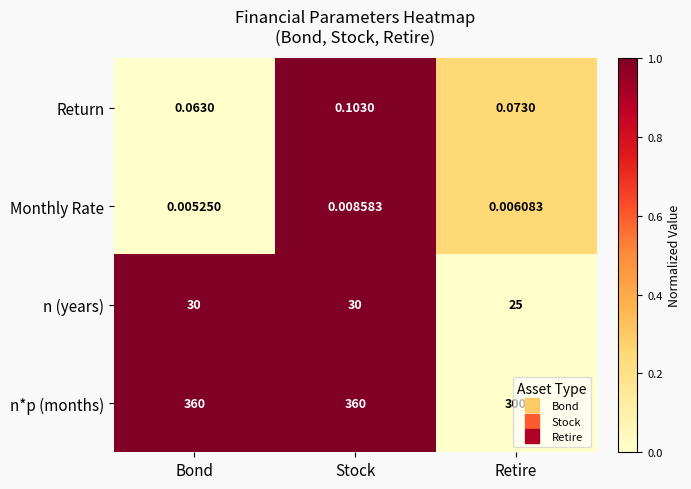

At which category does the chart reach its minimum across all series?

Bond